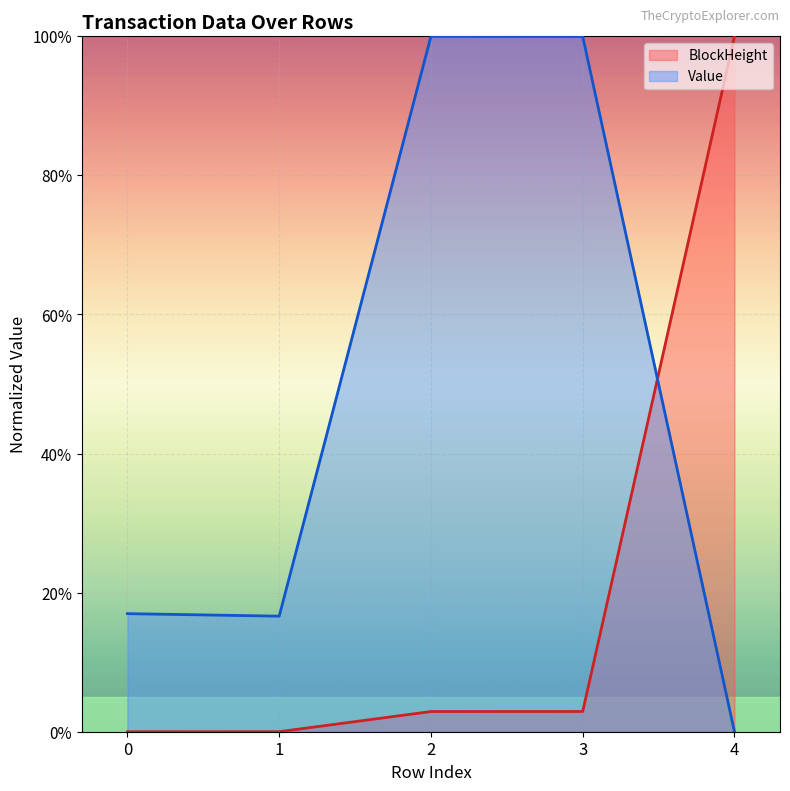

Is the value of BlockHeight at 1 greater than the value of Value at 3?

No